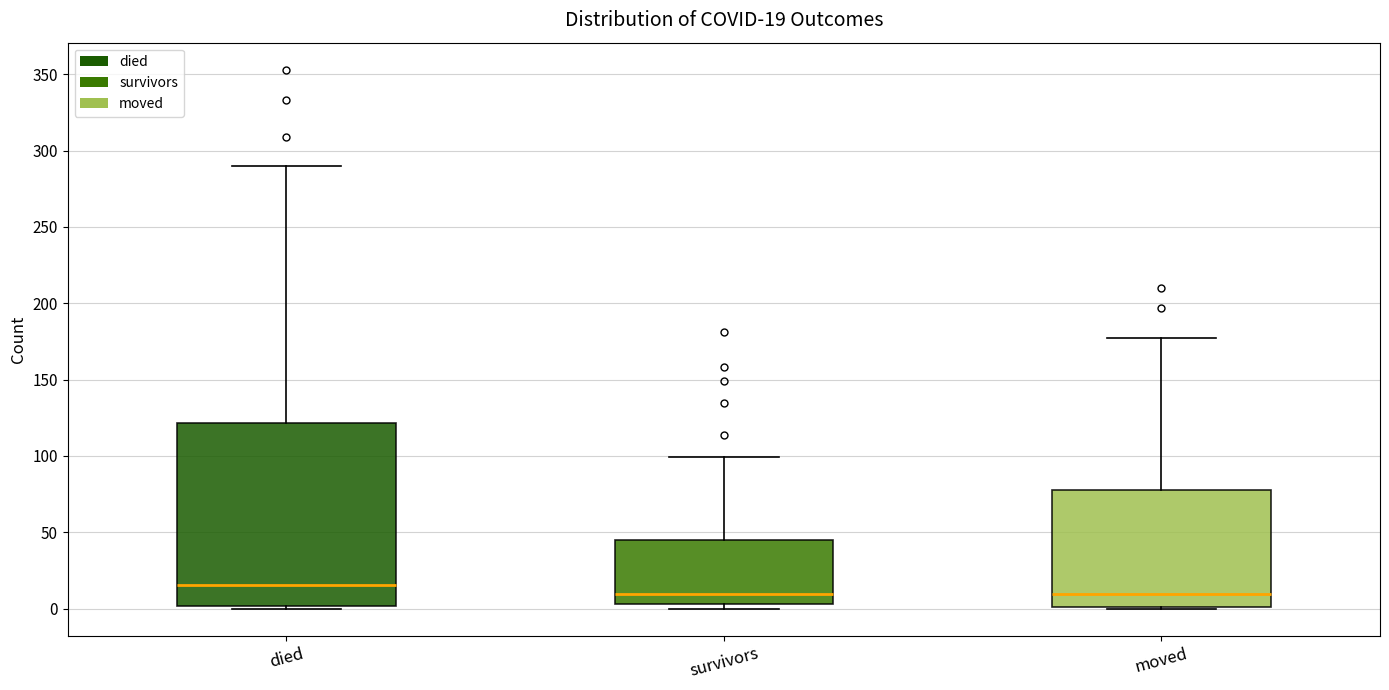

Comparing the boxes themselves (not the whiskers), which one is the tallest?

died